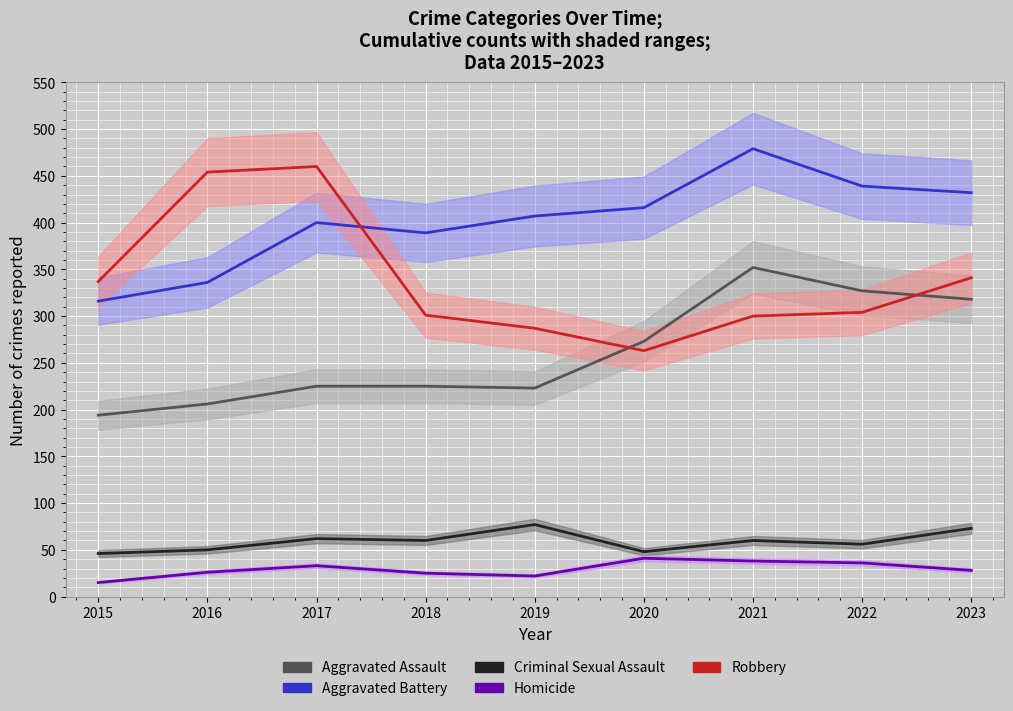

Reading left to right, extract all data points from this chart.

Aggravated Assault: 194	206	225	225	223	273	352	327	318
Aggravated Battery: 316	336	400	389	407	416	479	439	432
Criminal Sexual Assault: 46	50	62	60	77	48	60	56	73
Homicide: 15	26	33	25	22	41	38	36	28
Robbery: 337	454	460	301	287	263	300	304	341